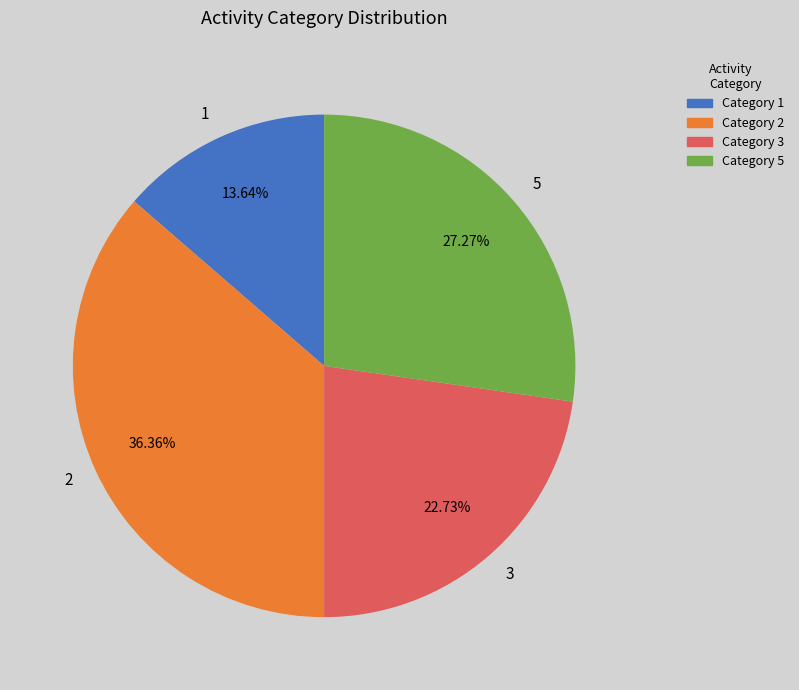

To the nearest percent, what percentage of the pie is 3?

23%